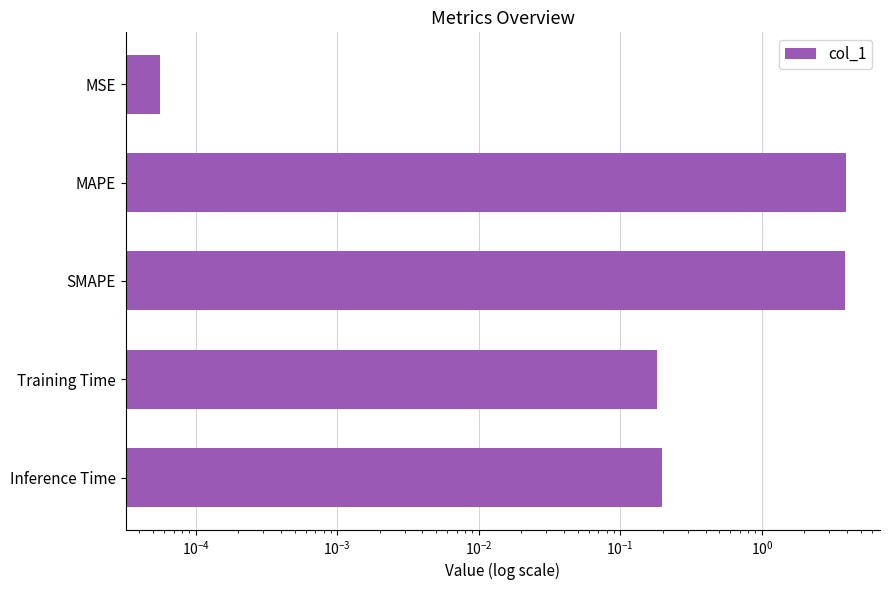

Are the bars horizontal?

Yes